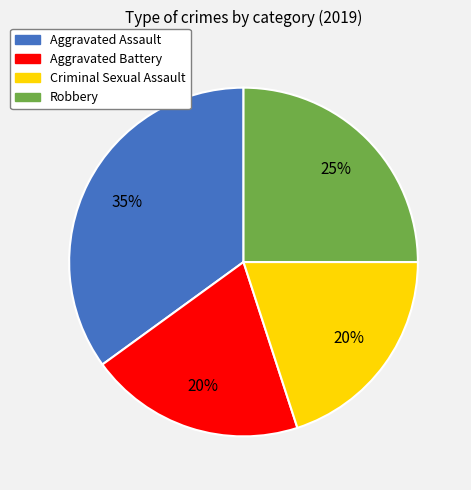

Is there a majority slice in this chart?

No